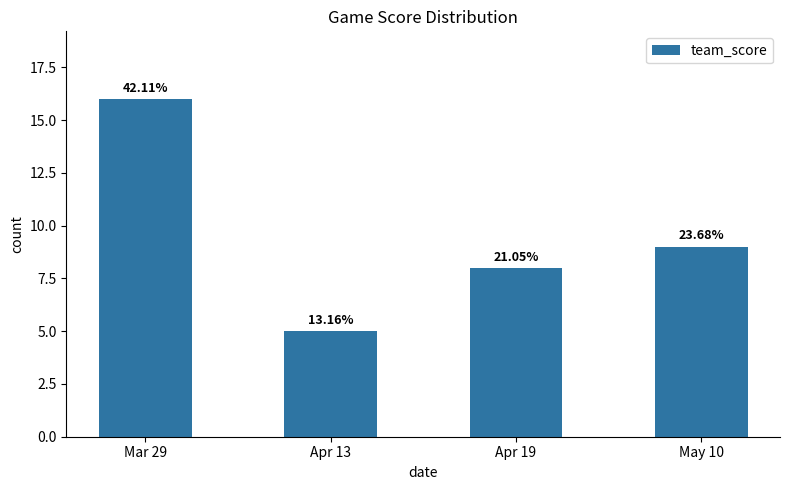

Between Apr 19 and May 10, which is larger?

May 10